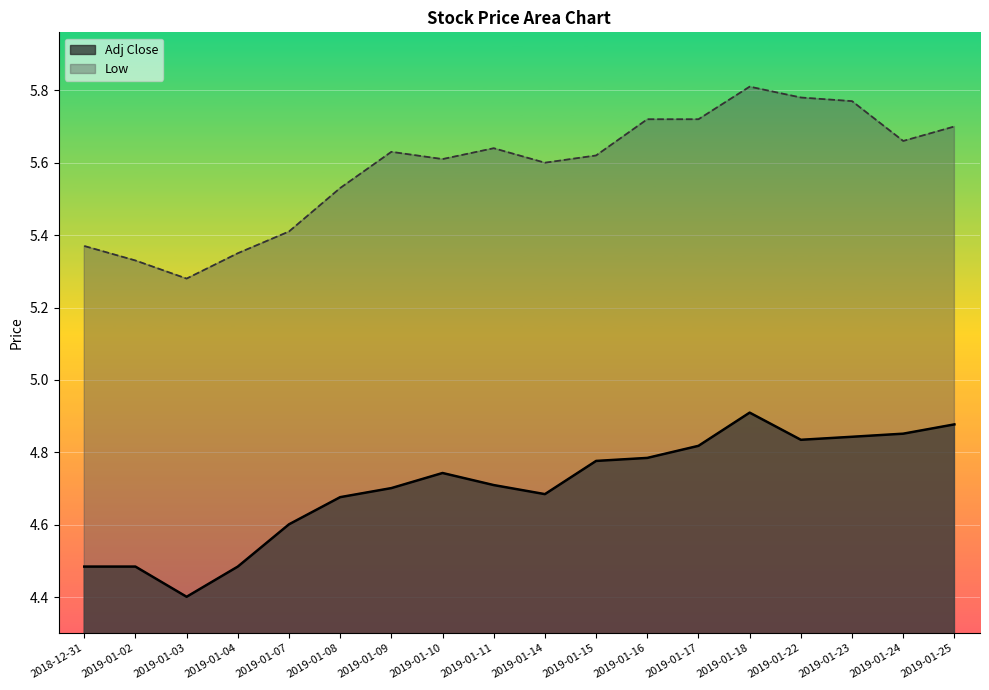

Reading right to left, extract all data points from this chart.

Adj Close: 2019-01-25=4.9	2019-01-24=4.9	2019-01-23=4.8	2019-01-22=4.8	2019-01-18=4.9	2019-01-17=4.8	2019-01-16=4.8	2019-01-15=4.8	2019-01-14=4.7	2019-01-11=4.7	2019-01-10=4.7	2019-01-09=4.7	2019-01-08=4.7	2019-01-07=4.6	2019-01-04=4.5	2019-01-03=4.4	2019-01-02=4.5	2018-12-31=4.5
Low: 2019-01-25=5.7	2019-01-24=5.7	2019-01-23=5.8	2019-01-22=5.8	2019-01-18=5.8	2019-01-17=5.7	2019-01-16=5.7	2019-01-15=5.6	2019-01-14=5.6	2019-01-11=5.6	2019-01-10=5.6	2019-01-09=5.6	2019-01-08=5.5	2019-01-07=5.4	2019-01-04=5.3	2019-01-03=5.3	2019-01-02=5.3	2018-12-31=5.4